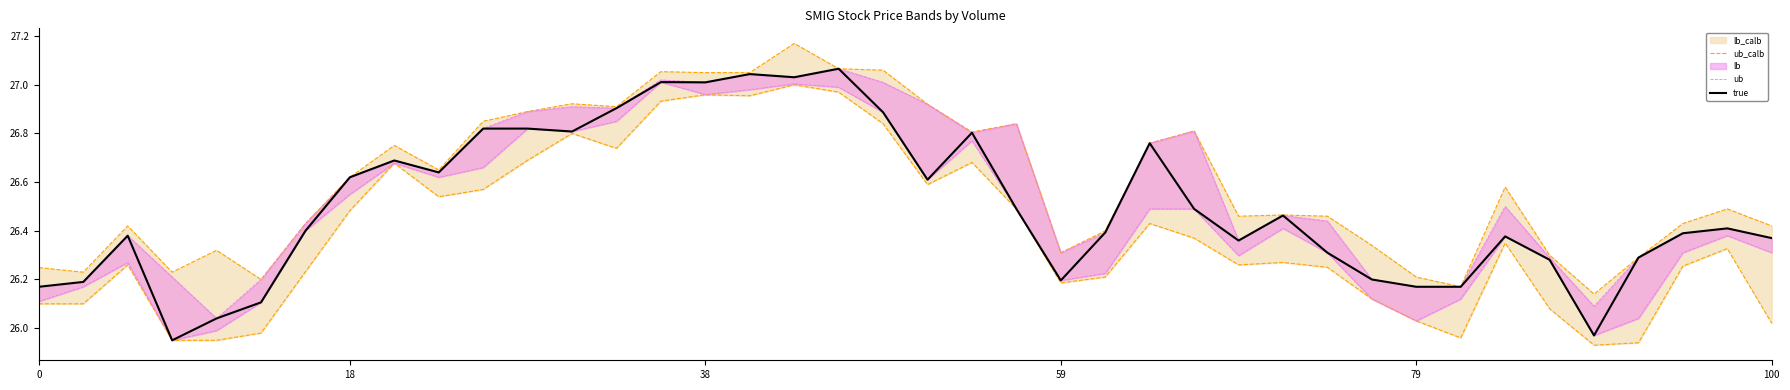

True or false: true and ub cross at least once.

False